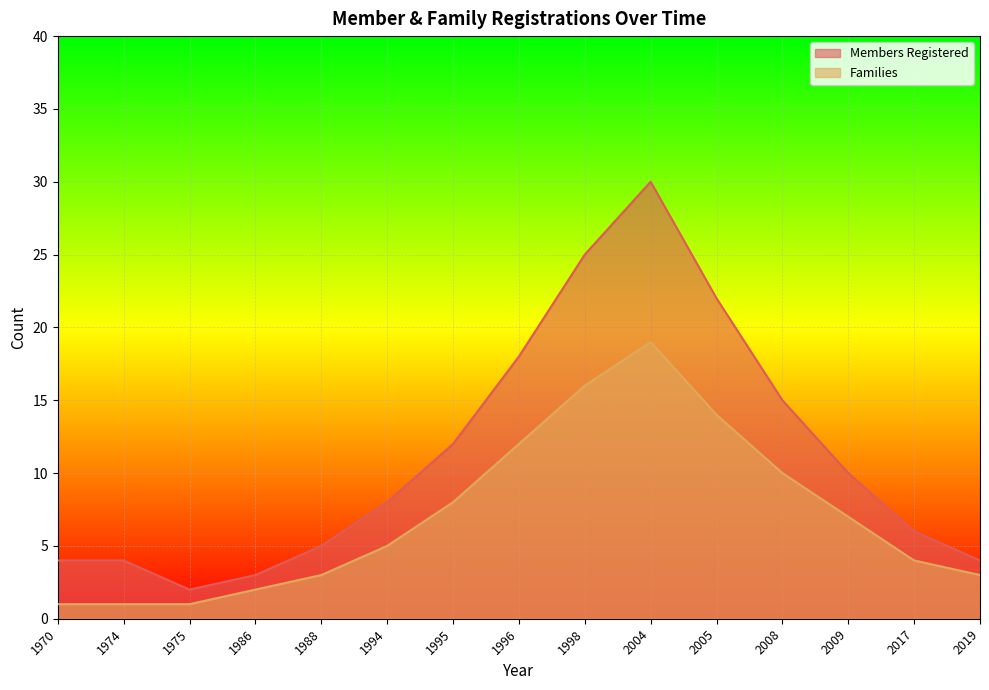

What is the sum of the Families values at 1996 and 1975?

13